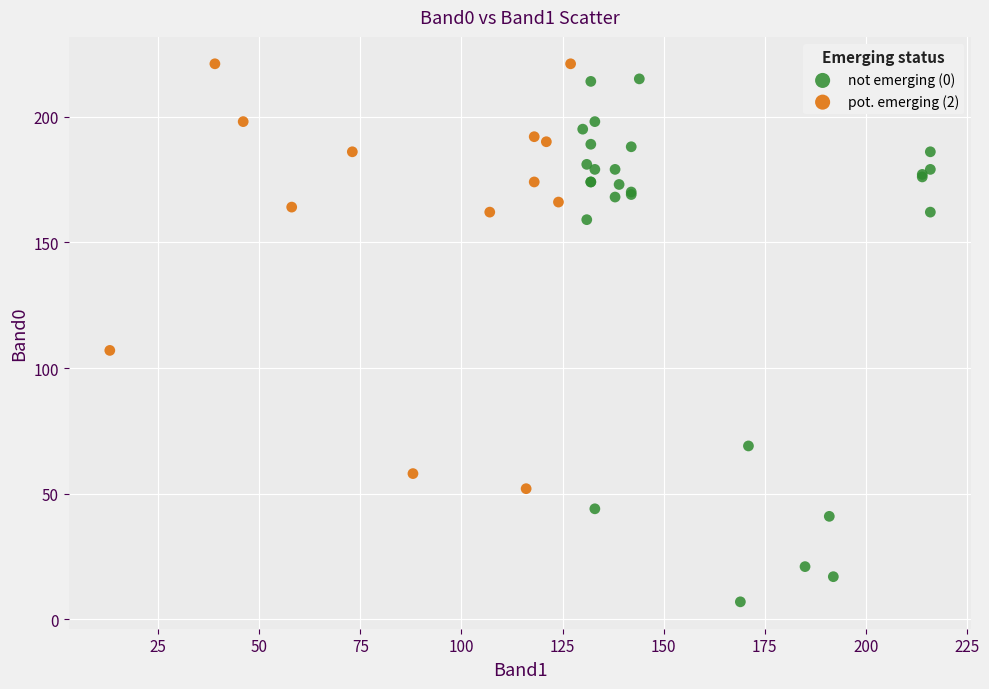

Which series reaches the minimum Y coordinate?

not emerging (0)